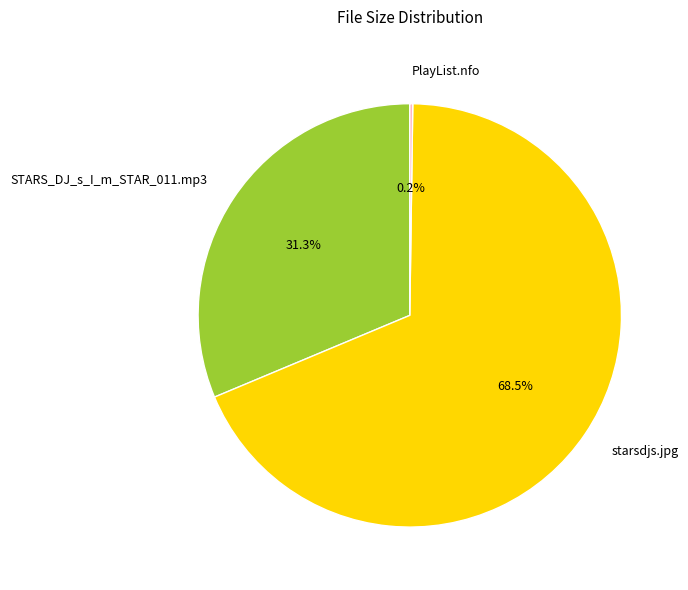

What is the largest slice in the pie chart?

starsdjs.jpg